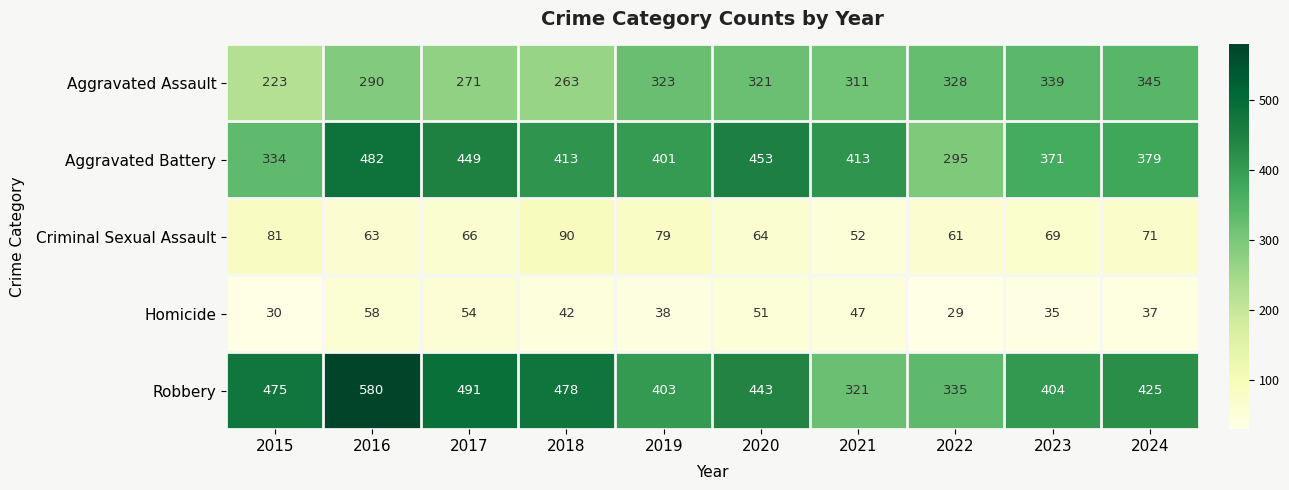

What is the total value across all series at 2020?

1332